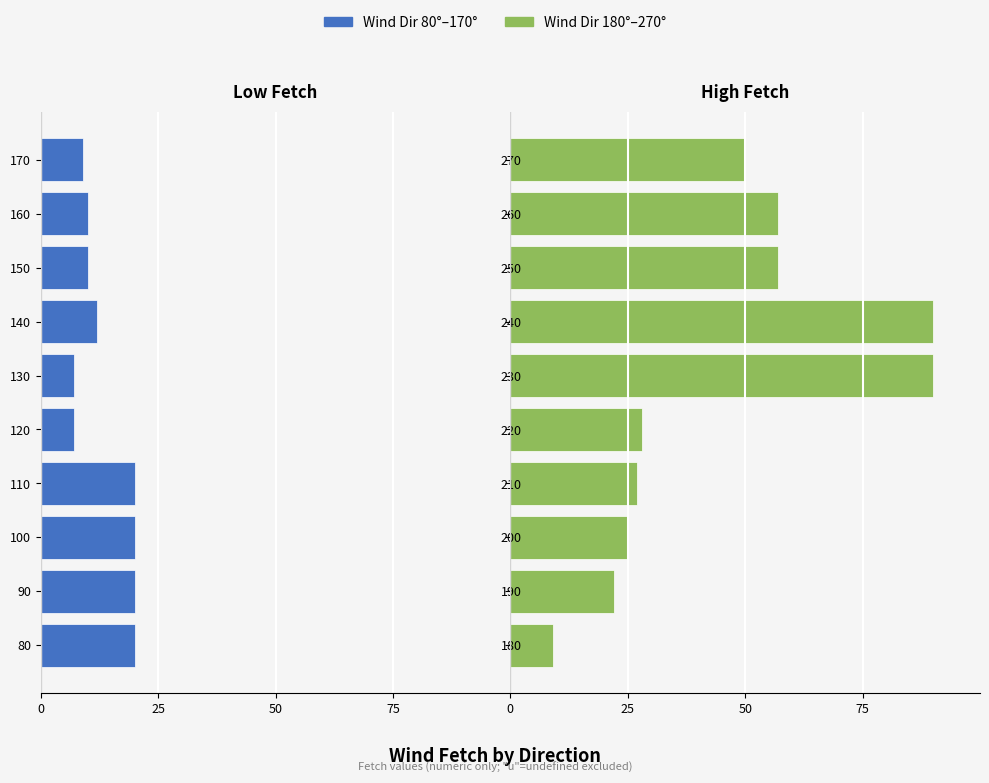

Does the chart contain stacked bars?

No